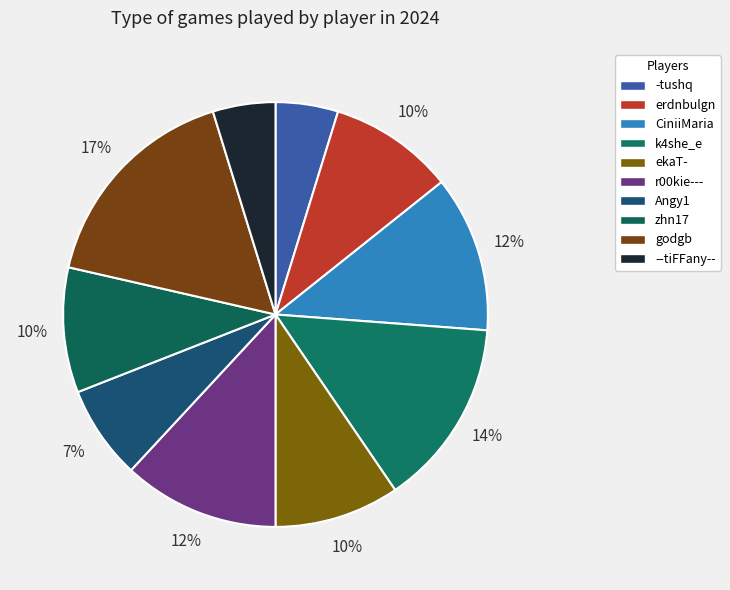

How many segments does this pie chart have?

10